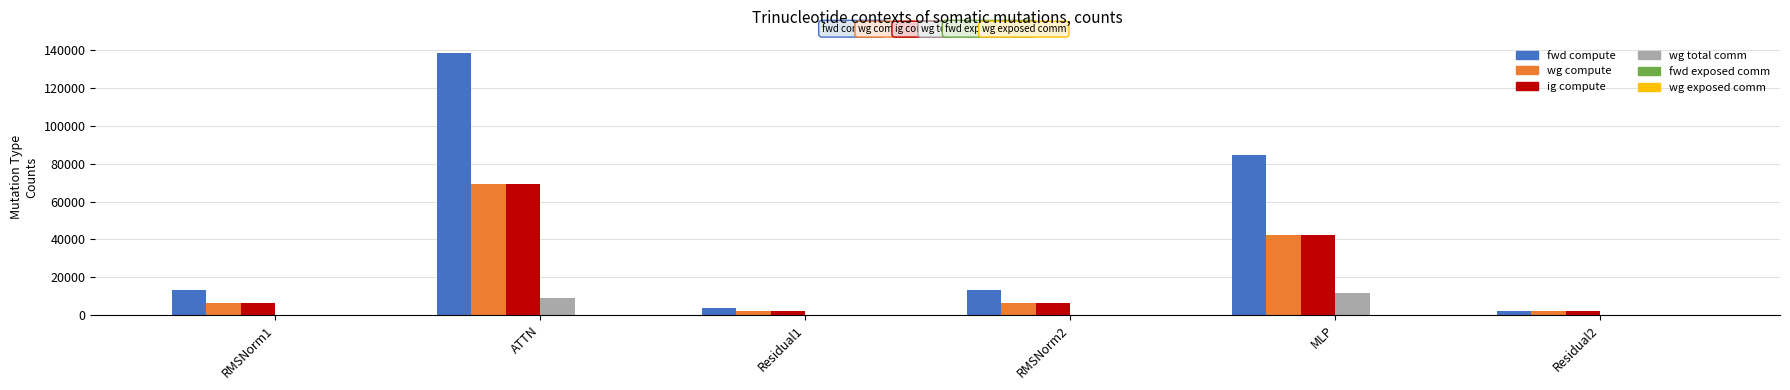

What is the total value across all series at RMSNorm1?

26214.9